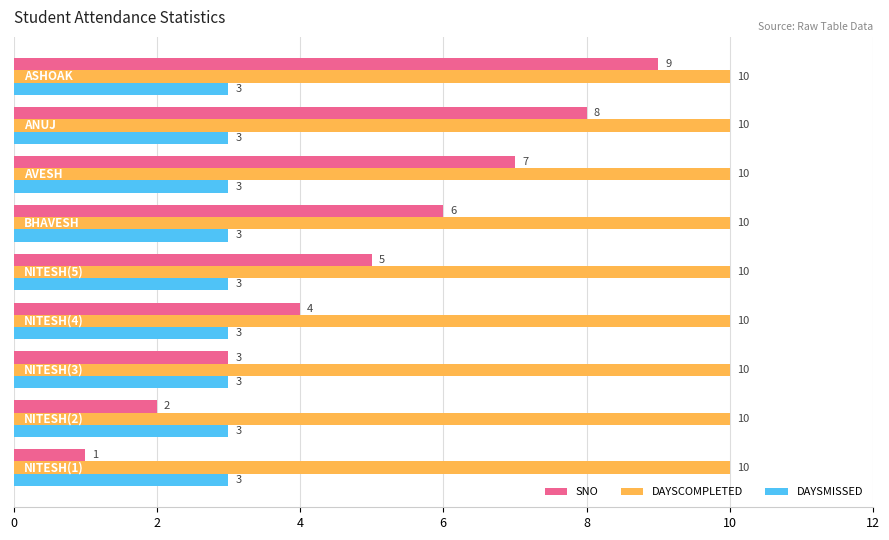

Which series has the largest range (max minus min)?

SNO